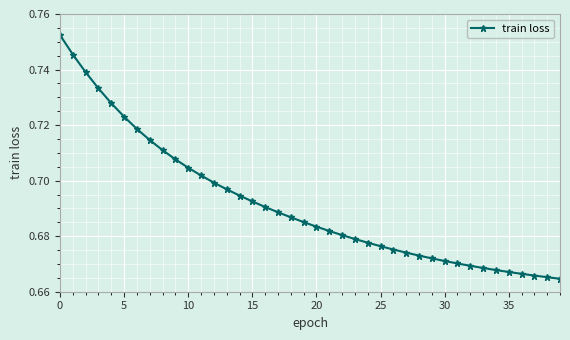

How many values are between 0 and 1?

40